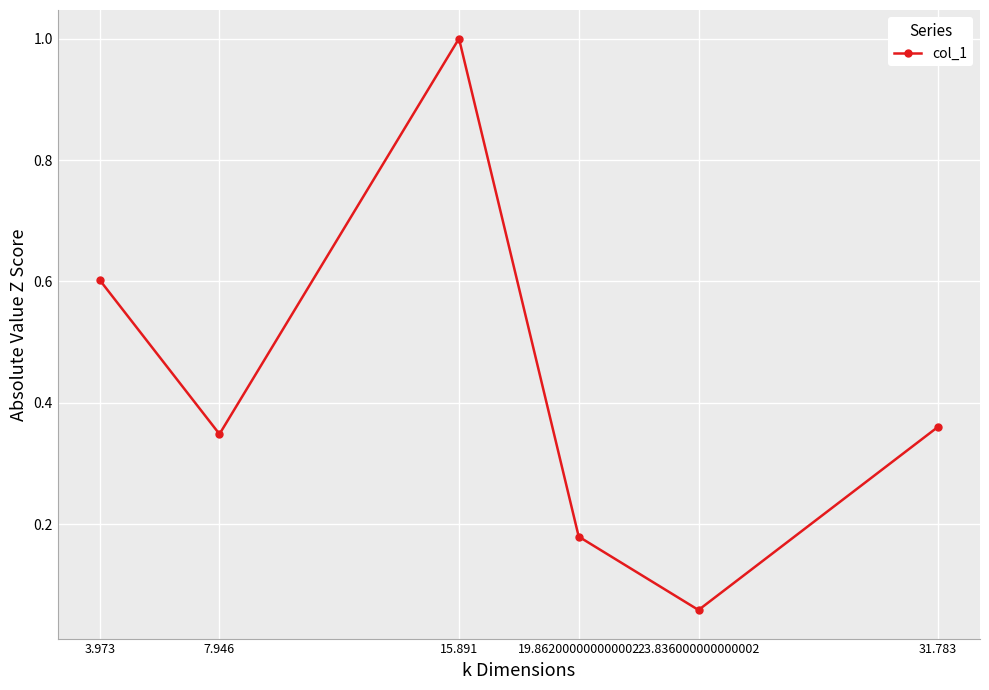

What is the label of the 3rd point from the right?

19.862000000000002